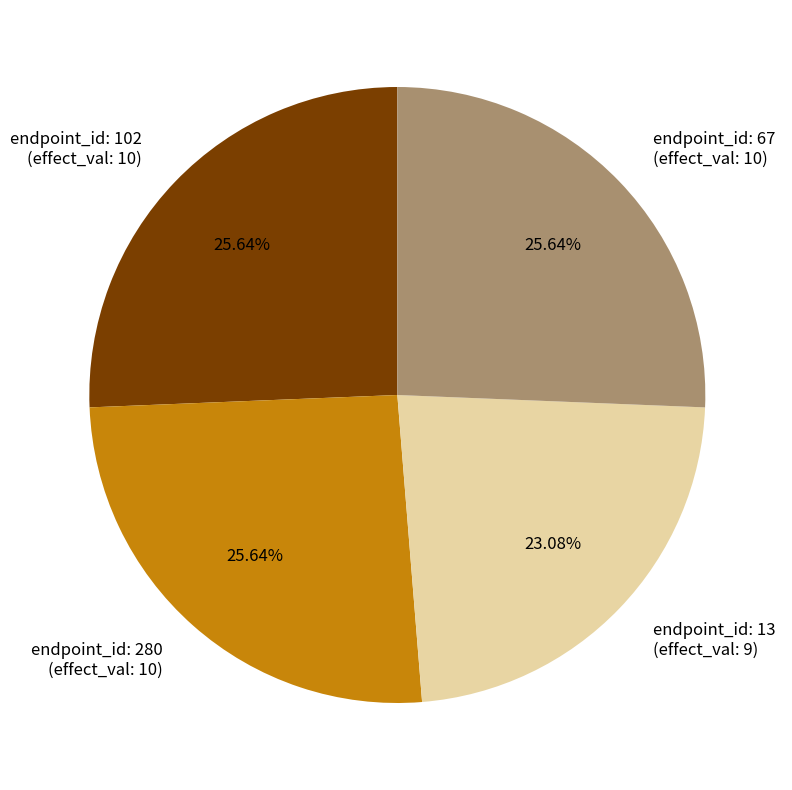

Combined, do endpoint_id: 280 (effect_val: 10) and endpoint_id: 13 (effect_val: 9) account for over 50%?

No